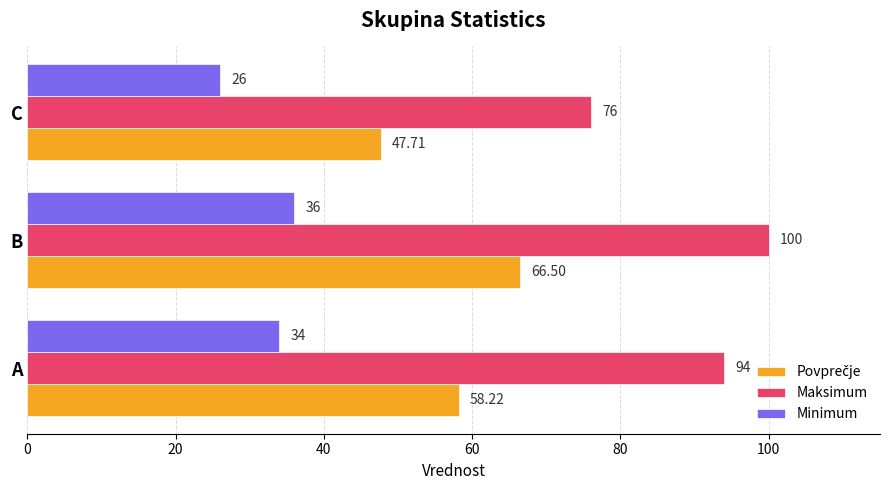

At how many categories does at least one series exceed 36?

3